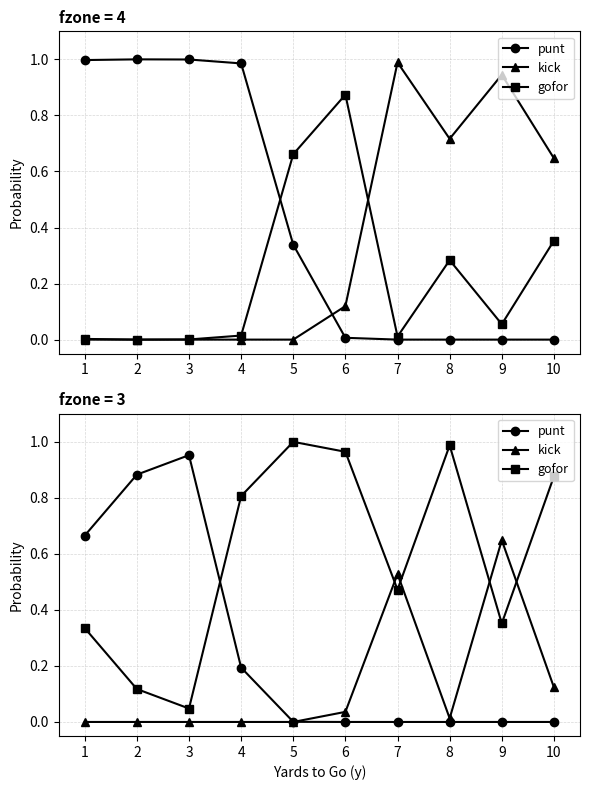

True or false: punt has more than 2 points higher than both neighbors.

False